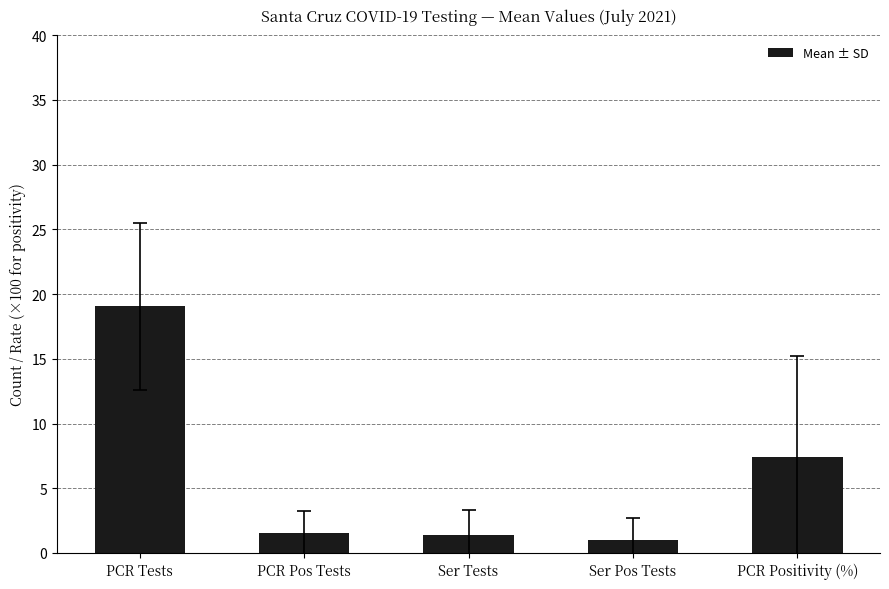

The chart shows a value of 28.5 at PCR Tests. True or false?

False